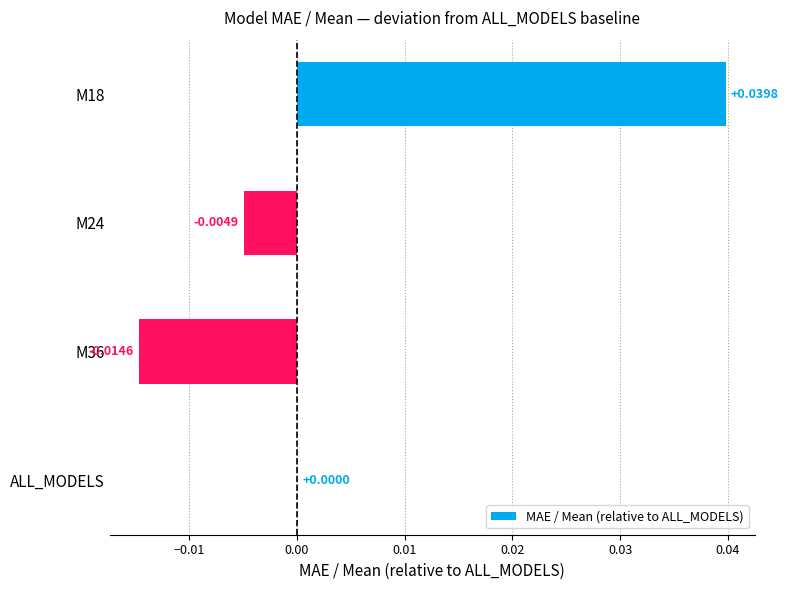

Which has a higher value, M36 or ALL_MODELS?

ALL_MODELS